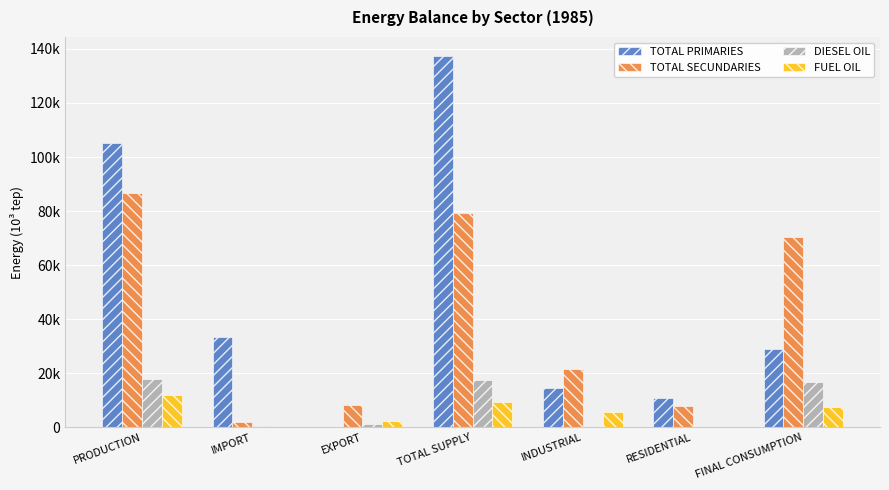

Which series has the widest spread of values?

TOTAL PRIMARIES